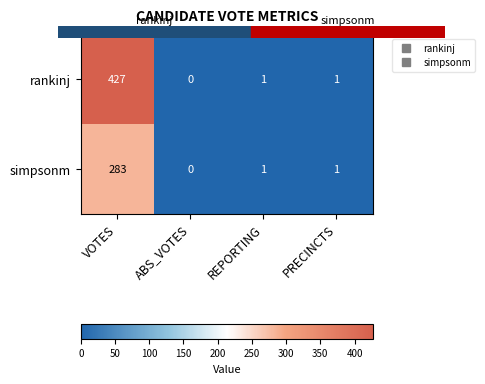

At which category does the chart reach its peak across all series?

VOTES